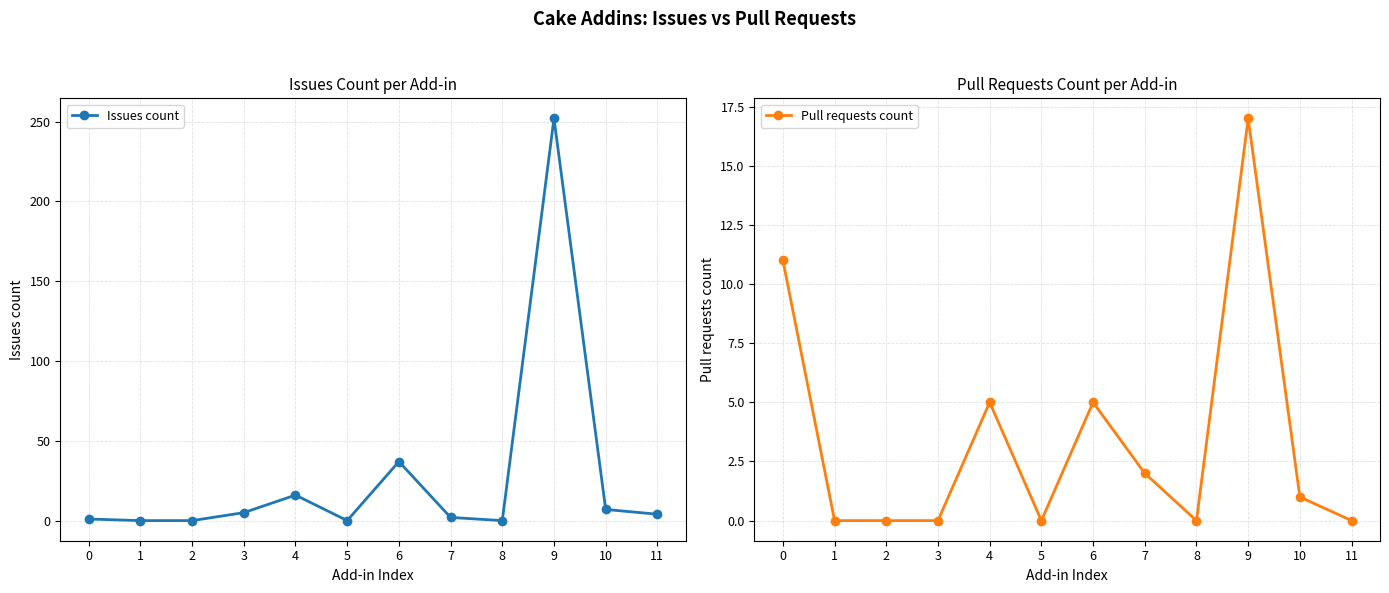

Reading left to right, list all the values displayed in this chart.

Issues count: 1	0	0	5	16	0	37	2	0	252	7	4
Pull requests count: 11	0	0	0	5	0	5	2	0	17	1	0